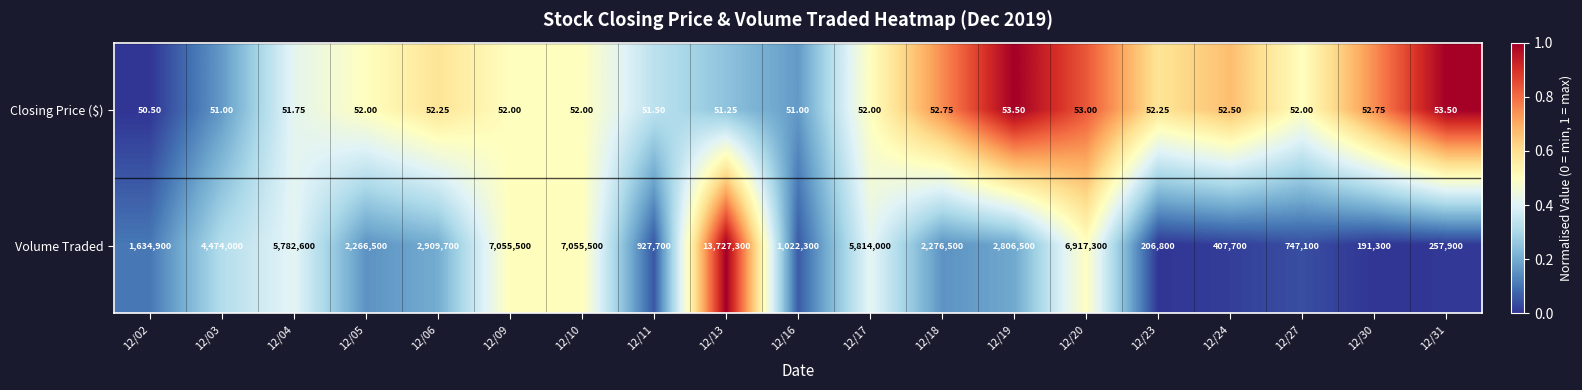

At 12/05, list the series in order from largest to smallest.

Volume Traded, Closing Price ($)